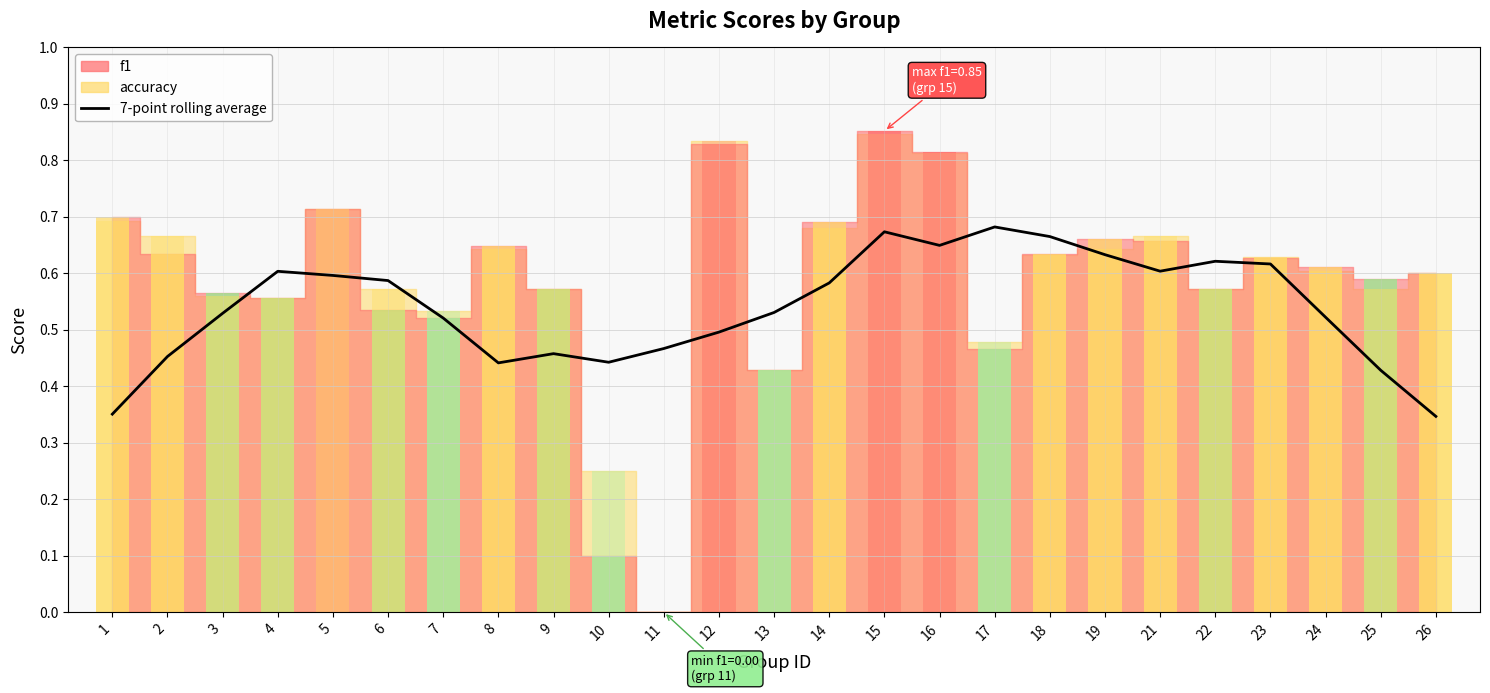

Reading left to right, what are all the values shown in this chart?

7-point rolling average: 0.4	0.5	0.5	0.6	0.6	0.6	0.5	0.4	0.5	0.4	0.5	0.5	0.5	0.6	0.7	0.6	0.7	0.7	0.6	0.6	0.6	0.6	0.5	0.4	0.3
f1 (bar): 0.7	0.6	0.6	0.6	0.7	0.5	0.5	0.6	0.6	0.1	0.0	0.8	0.4	0.7	0.9	0.8	0.5	0.6	0.7	0.7	0.6	0.6	0.6	0.6	0.6
accuracy (bar): 0.7	0.7	0.6	0.6	0.7	0.6	0.5	0.6	0.6	0.2	0.0	0.8	0.4	0.7	0.8	0.8	0.5	0.6	0.6	0.7	0.6	0.6	0.6	0.6	0.6